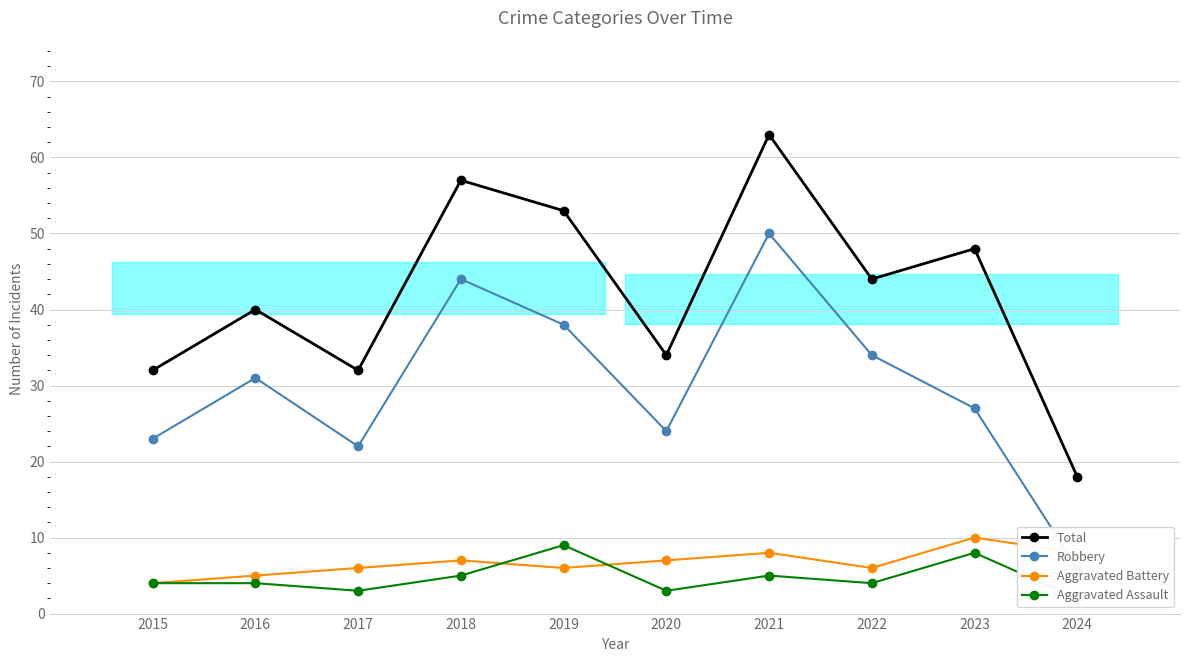

Does the chart display data point markers on the line(s)?

Yes